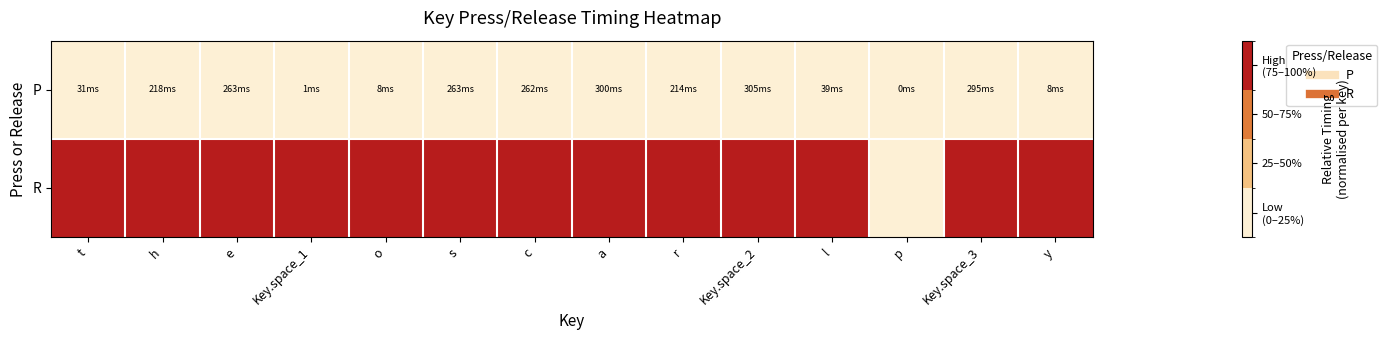

Which series has the largest total across all categories?

R